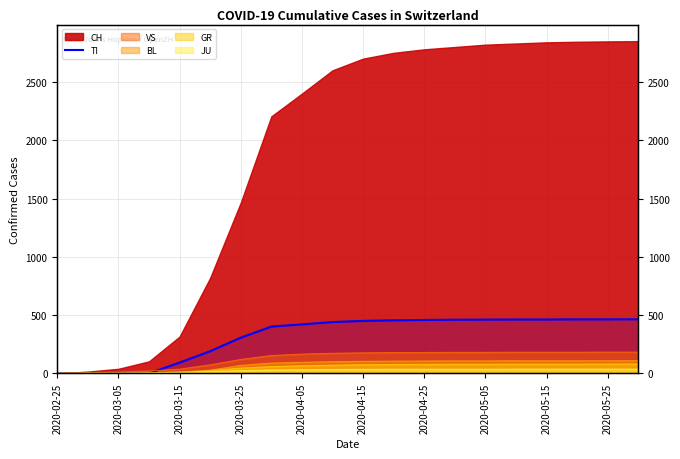

True or false: the data has more than 2 interior local peaks.

False